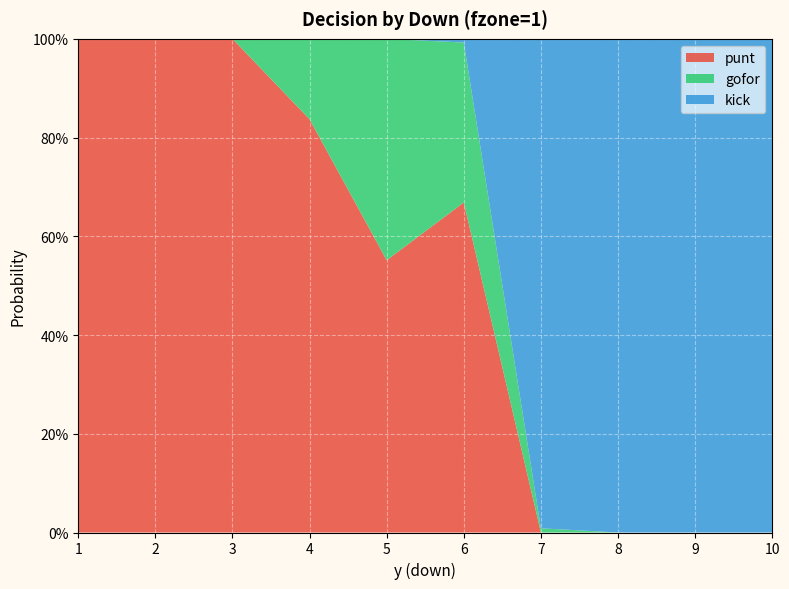

Reading left to right, extract all data points from this chart.

punt: 1.0	1.0	1.0	0.8	0.6	0.7	0.0	0.0	0.0	0.0
gofor: 0.0	0.0	0.0	0.2	0.4	0.3	0.0	0.0	0.0	0.0
kick: 0.0	0.0	0.0	0.0	0.0	0.0	1.0	1.0	1.0	1.0